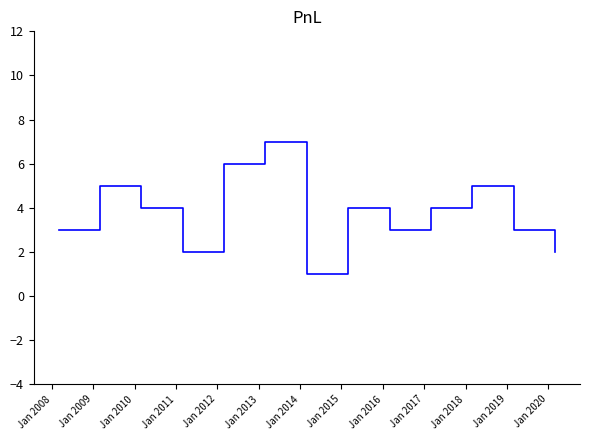

How many lines are shown in the chart?

1